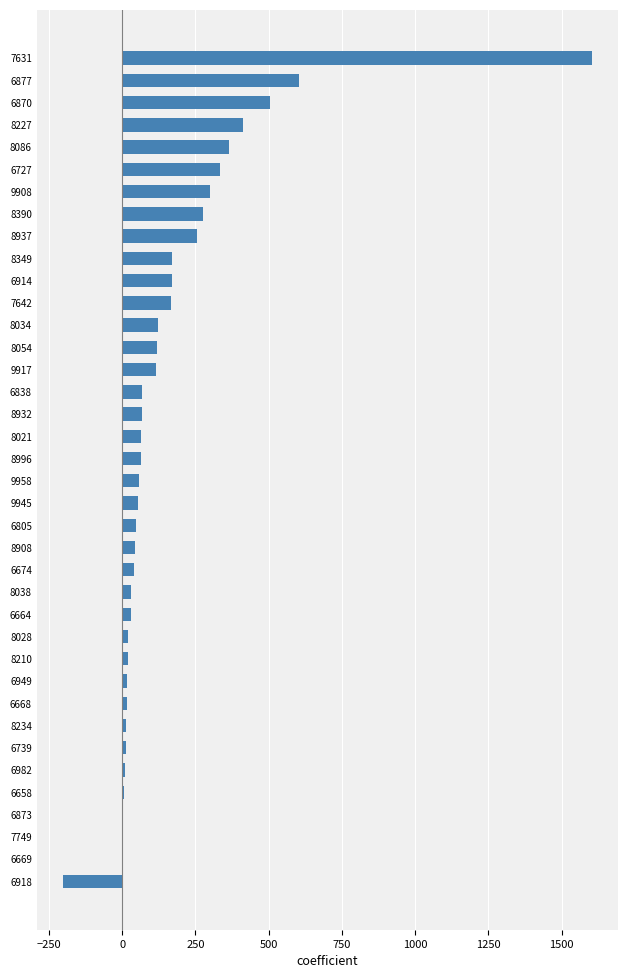

What is the maximum value shown in the chart?

1603.2